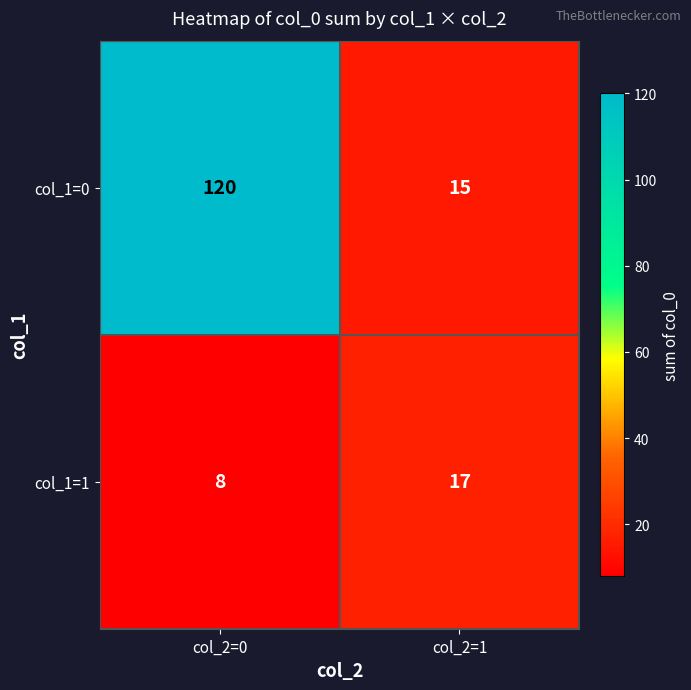

Reading left to right, what are all the values shown in this chart?

col_1=0: col_2=0=120	col_2=1=15
col_1=1: col_2=0=8	col_2=1=17